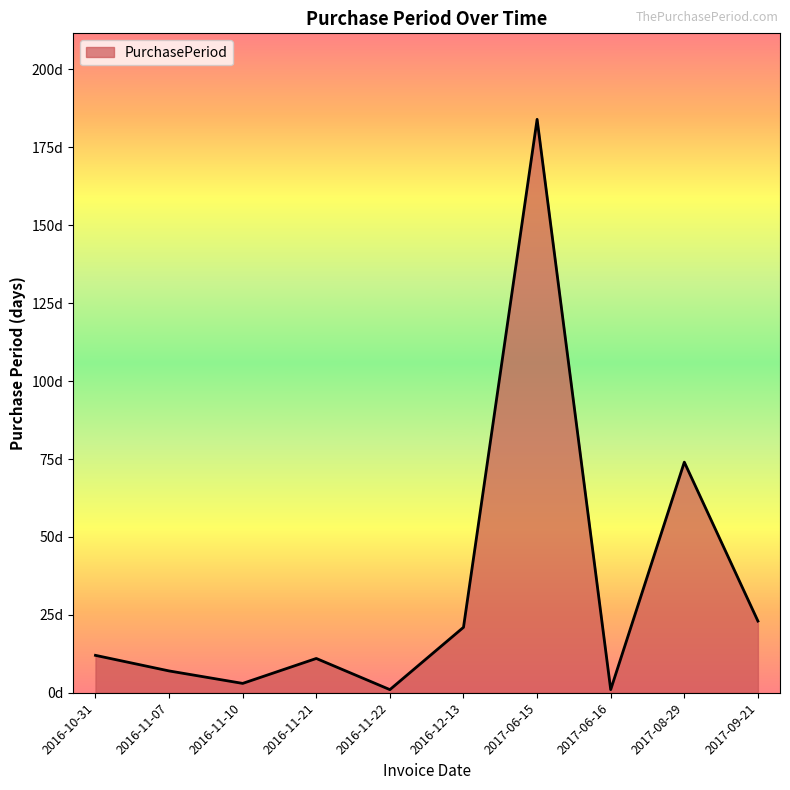

What is the sum of the values at 2016-12-13 and 2017-06-16?

22